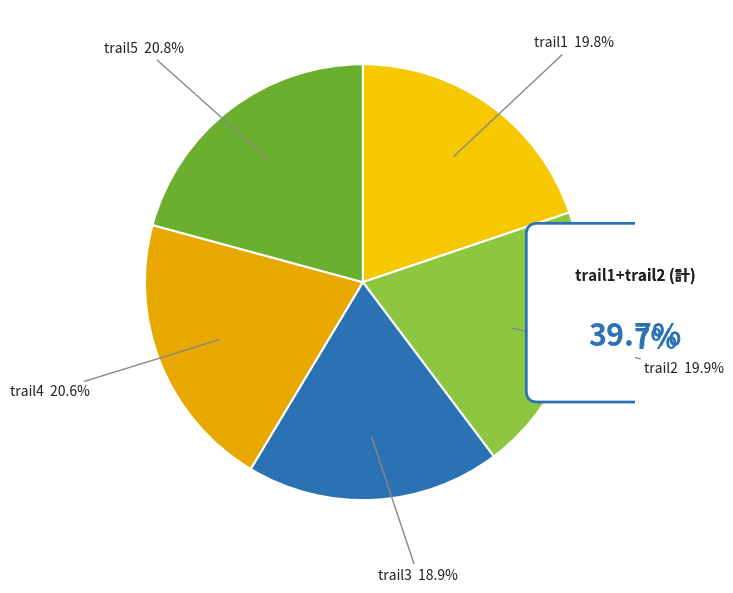

To the nearest percent, what portion does trail5 represent?

21%